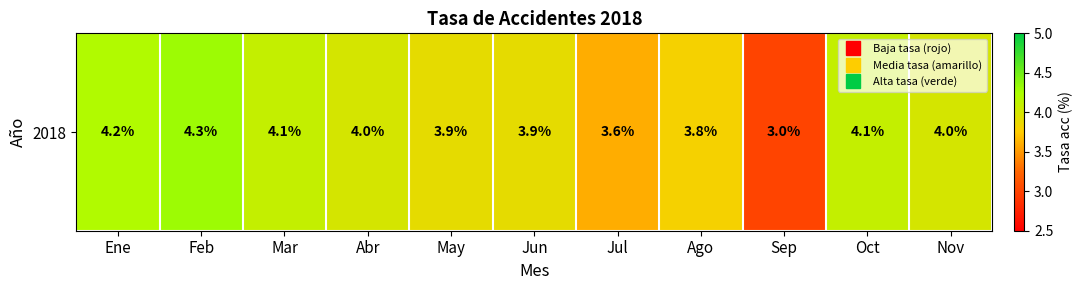

What is the difference between the second highest and minimum values?

1.2